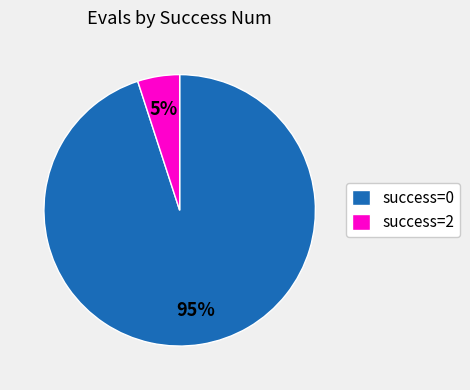

Is there a majority slice in this chart?

Yes